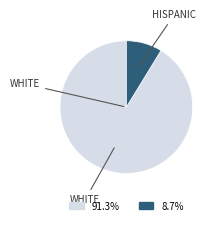

Is there any slice that represents more than half of the pie?

Yes